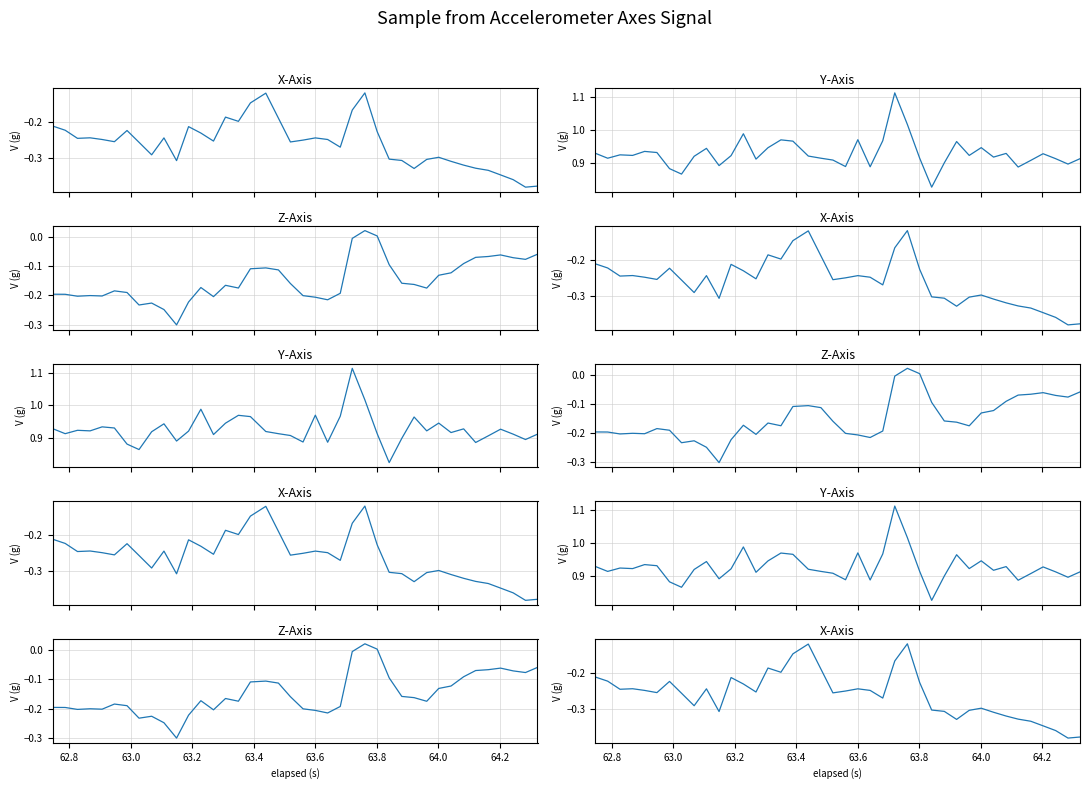

What is the spread (max minus min) of values at 64.2?

1.2